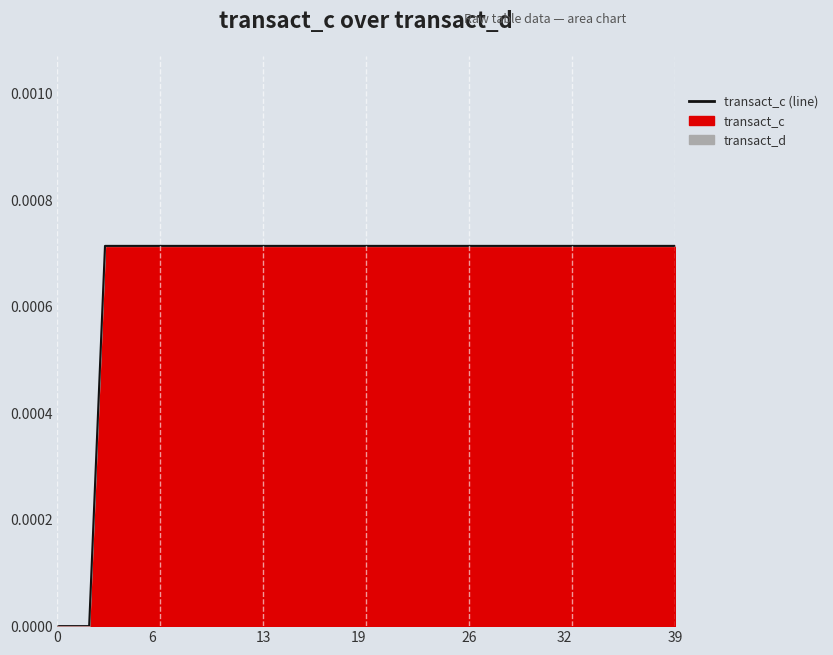

The value at 13 is 0.0. True or false?

True